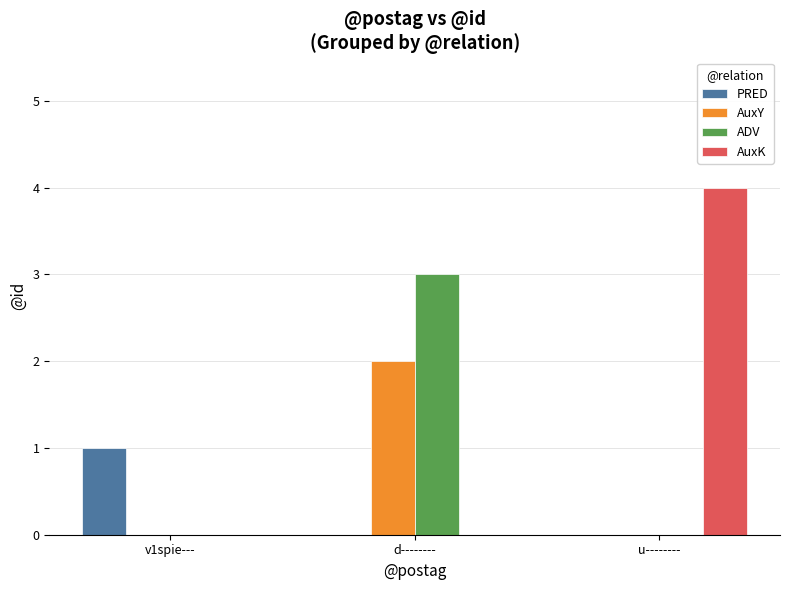

Is the value of AuxK at d-------- greater than the value of PRED at v1spie---?

No